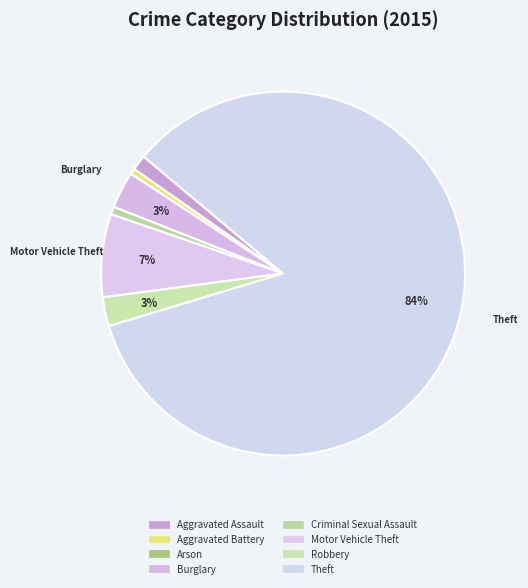

To the nearest percent, what is the combined percentage of Motor Vehicle Theft and Burglary?

11%